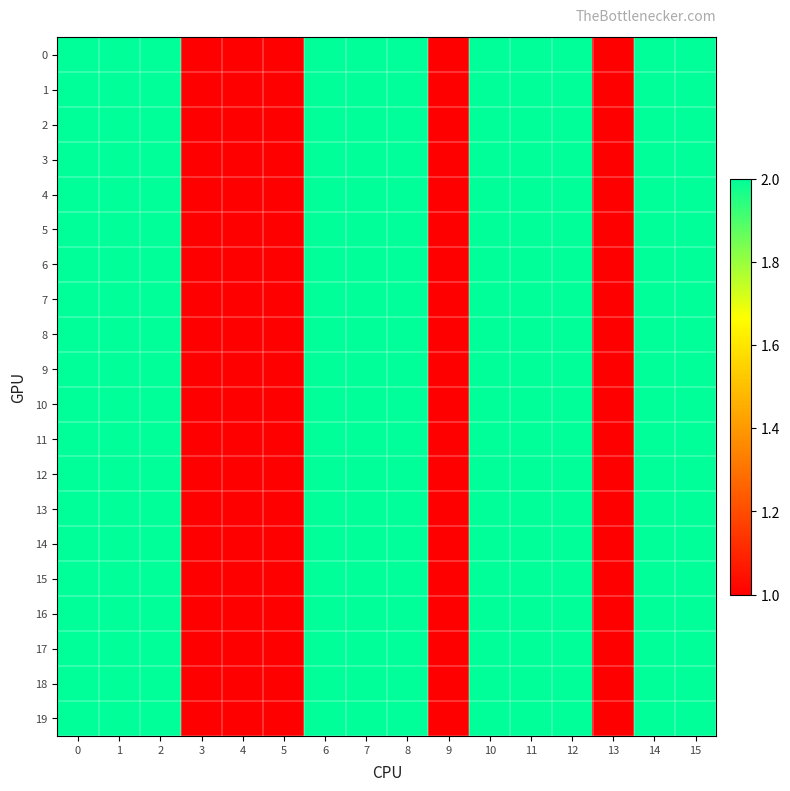

How many categories are shown in the chart?

16